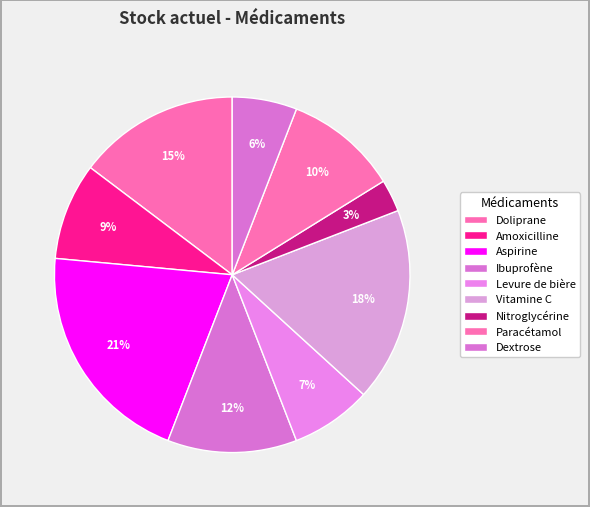

Which category has the smallest portion of the pie?

Nitroglycérine